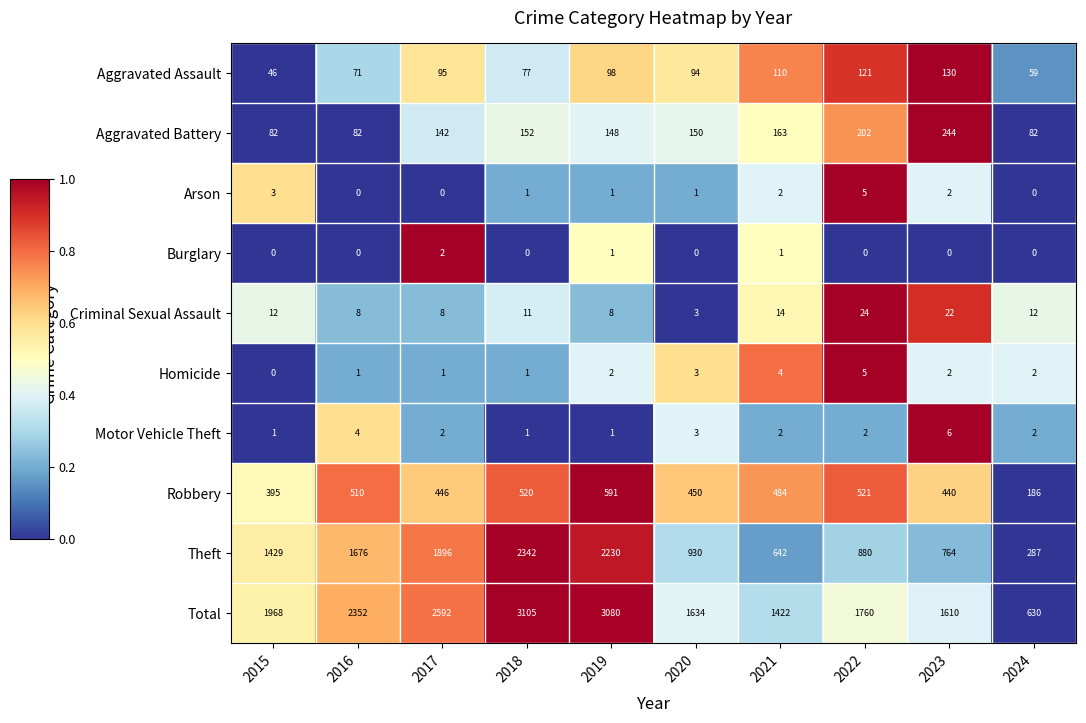

What is the approximate value of Aggravated Assault at 2018?

77